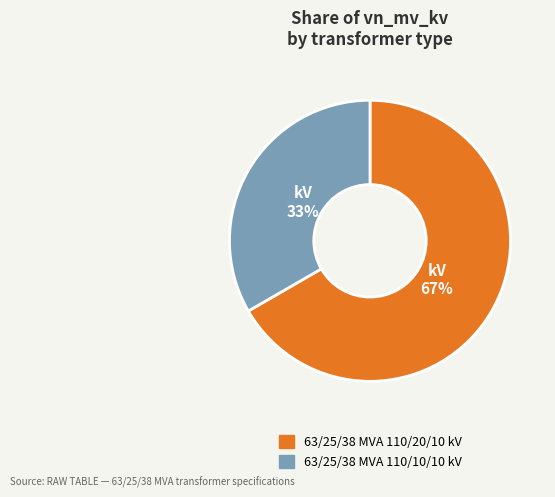

Do 63/25/38 MVA 110/20/10 kV and 63/25/38 MVA 110/10/10 kV together represent more than half of the pie?

Yes